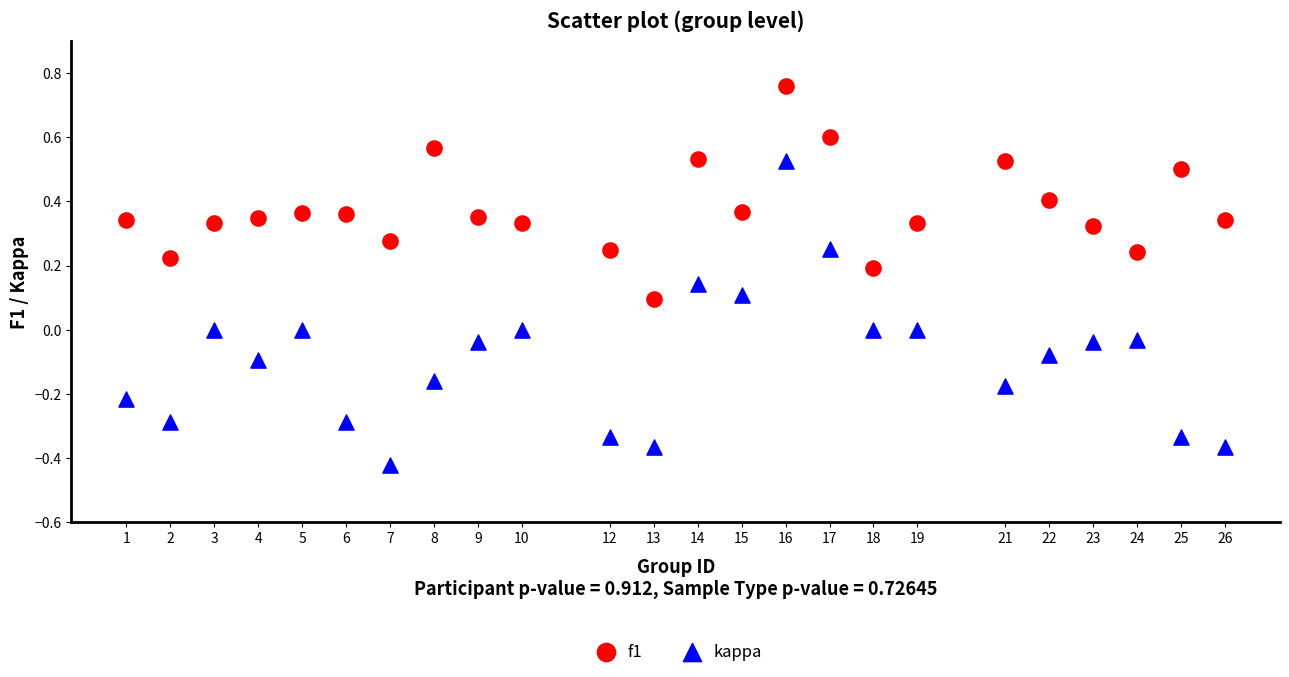

Across all data points, what is the range of Y values (max minus min)?

1.2